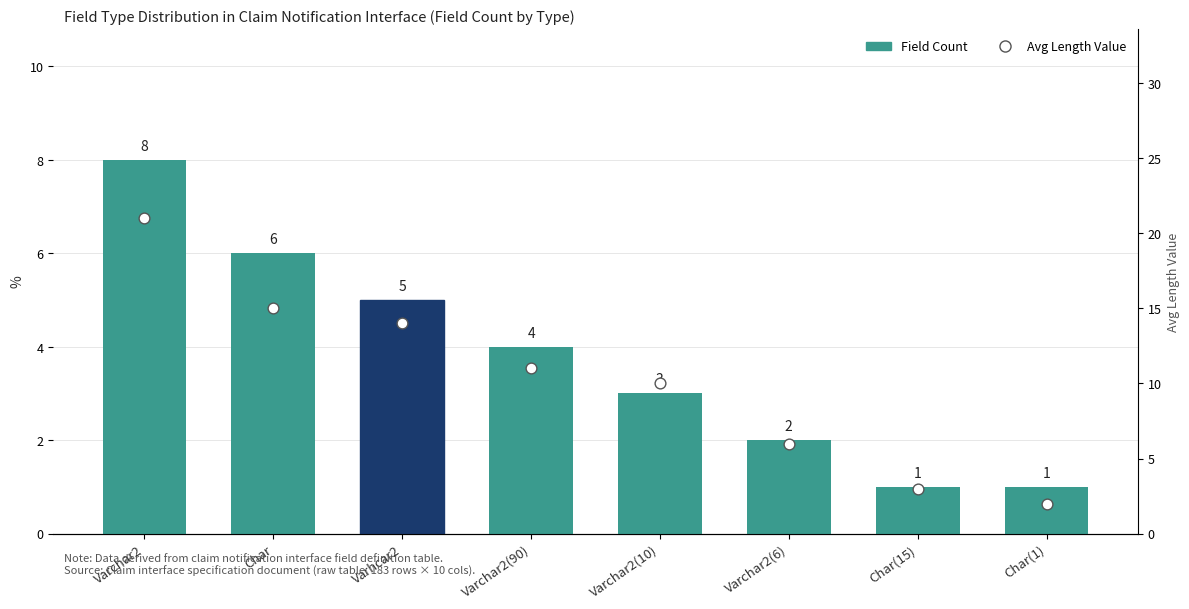

Which series reaches the maximum Y coordinate?

Avg Length/Format Value